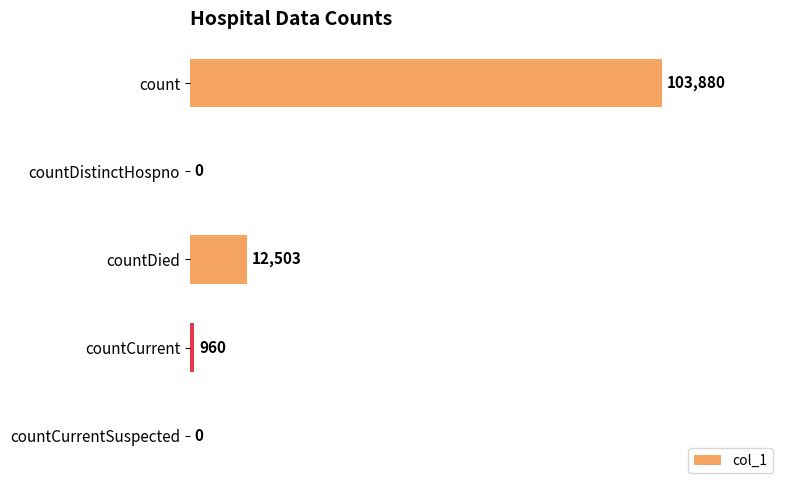

The chart shows a value of 0 at countDistinctHospno. True or false?

True